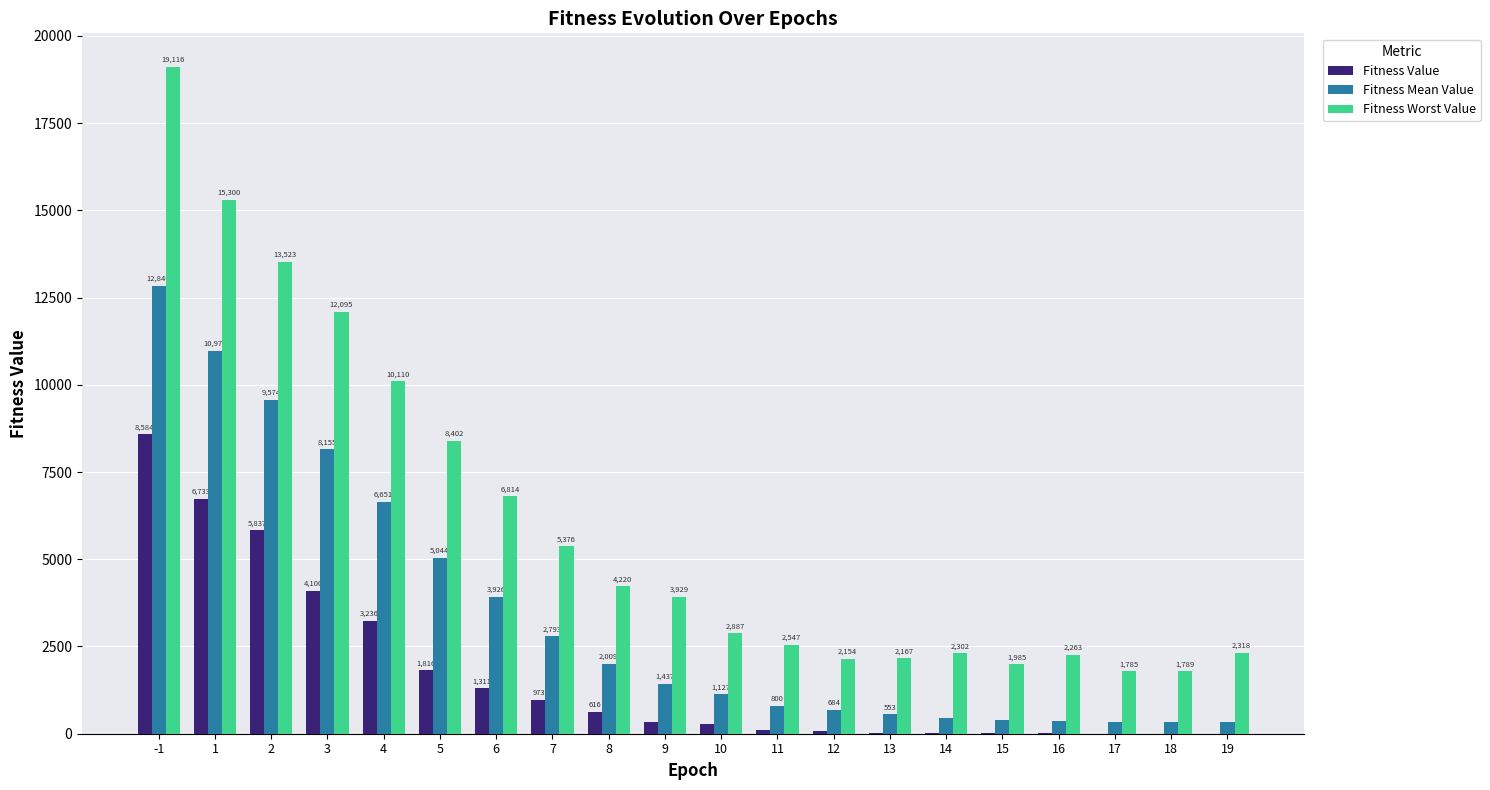

What is the highest value of the Fitness Worst Value series?

19116.5